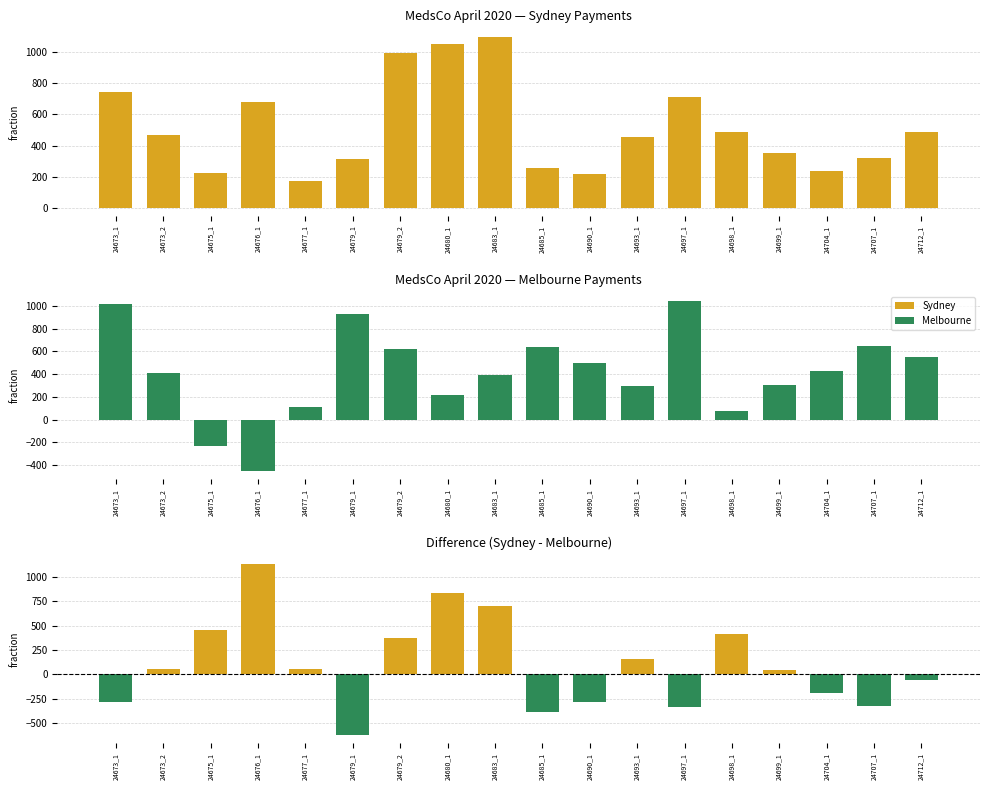

Reading right to left, what are all the values shown in this chart?

Sydney: 24712_1=489.7	24707_1=322.4	24704_1=238.6	24699_1=352.4	24698_1=489.7	24697_1=711.8	24693_1=455.1	24690_1=215.5	24685_1=257.1	24683_1=1096.9	24680_1=1053.7	24679_2=993.6	24679_1=312.8	24677_1=171.9	24676_1=679.8	24675_1=222.4	24673_2=466.3	24673_1=742.5
Melbourne: 24712_1=549.1	24707_1=644.8	24704_1=426.0	24699_1=302.6	24698_1=78.5	24697_1=1047.8	24693_1=299.6	24690_1=499.9	24685_1=642.2	24683_1=393.4	24680_1=221.1	24679_2=623.7	24679_1=930.9	24677_1=114.2	24676_1=-450.1	24675_1=-235.0	24673_2=409.5	24673_1=1021.0
Difference (Sydney - Melbourne): 24712_1=-59.4	24707_1=-322.4	24704_1=-187.4	24699_1=49.8	24698_1=411.2	24697_1=-335.9	24693_1=155.4	24690_1=-284.5	24685_1=-385.1	24683_1=703.6	24680_1=832.6	24679_2=369.9	24679_1=-618.1	24677_1=57.8	24676_1=1129.9	24675_1=457.4	24673_2=56.8	24673_1=-278.5